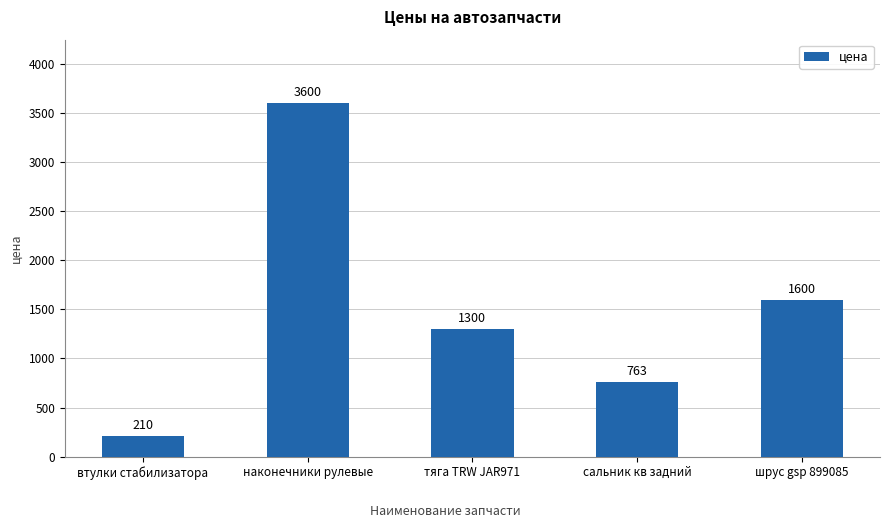

List the labels in order of value, smallest first.

втулки стабилизатора, сальник кв задний, тяга TRW JAR971, шрус gsp 899085, наконечники рулевые